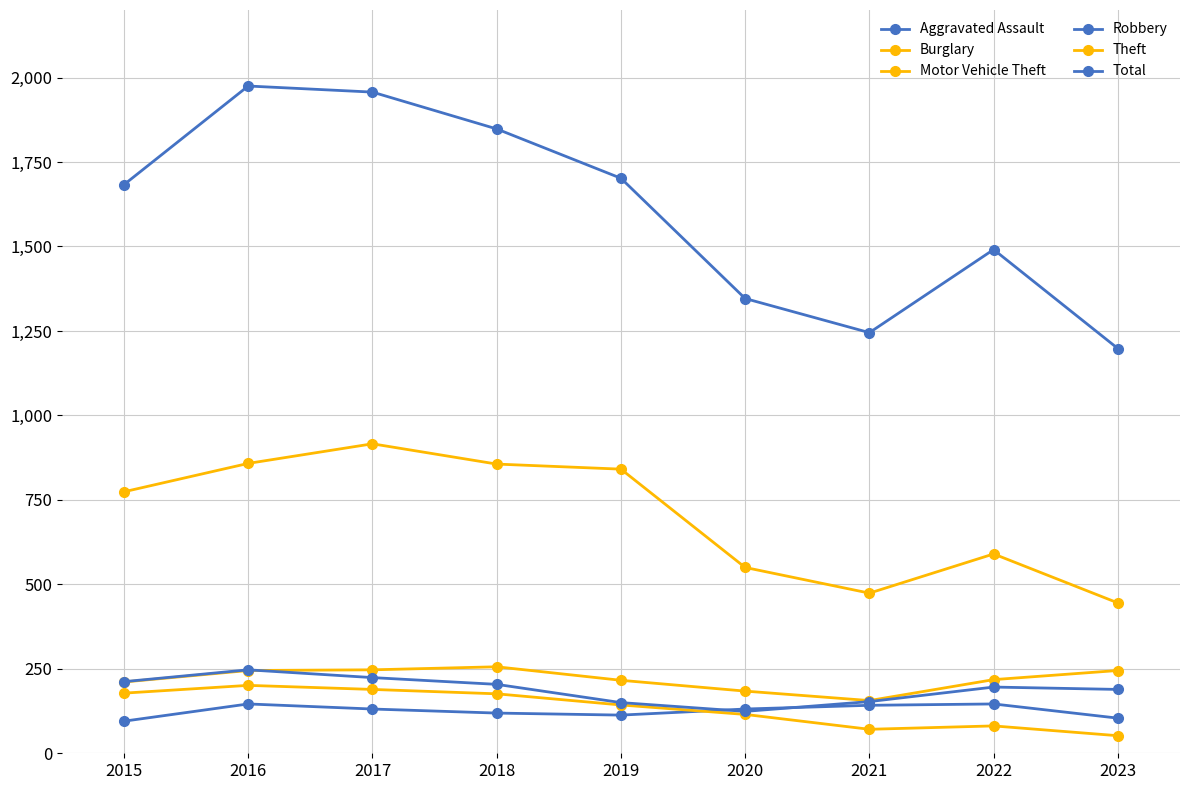

Count the number of data series in this chart.

6